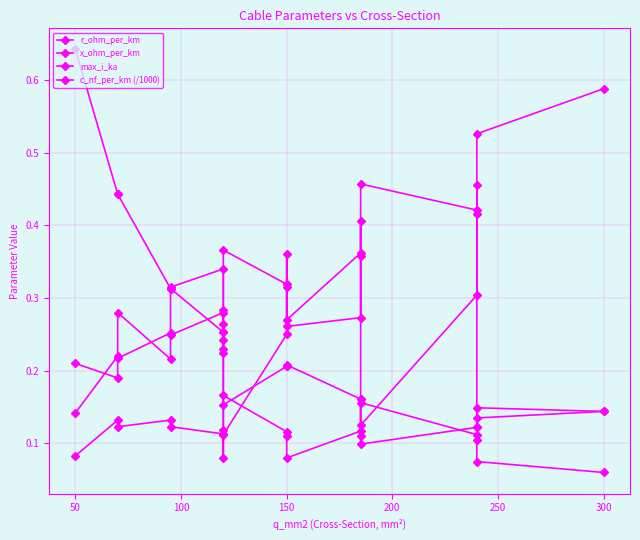

What is the maximum value for max_i_ka?

0.6